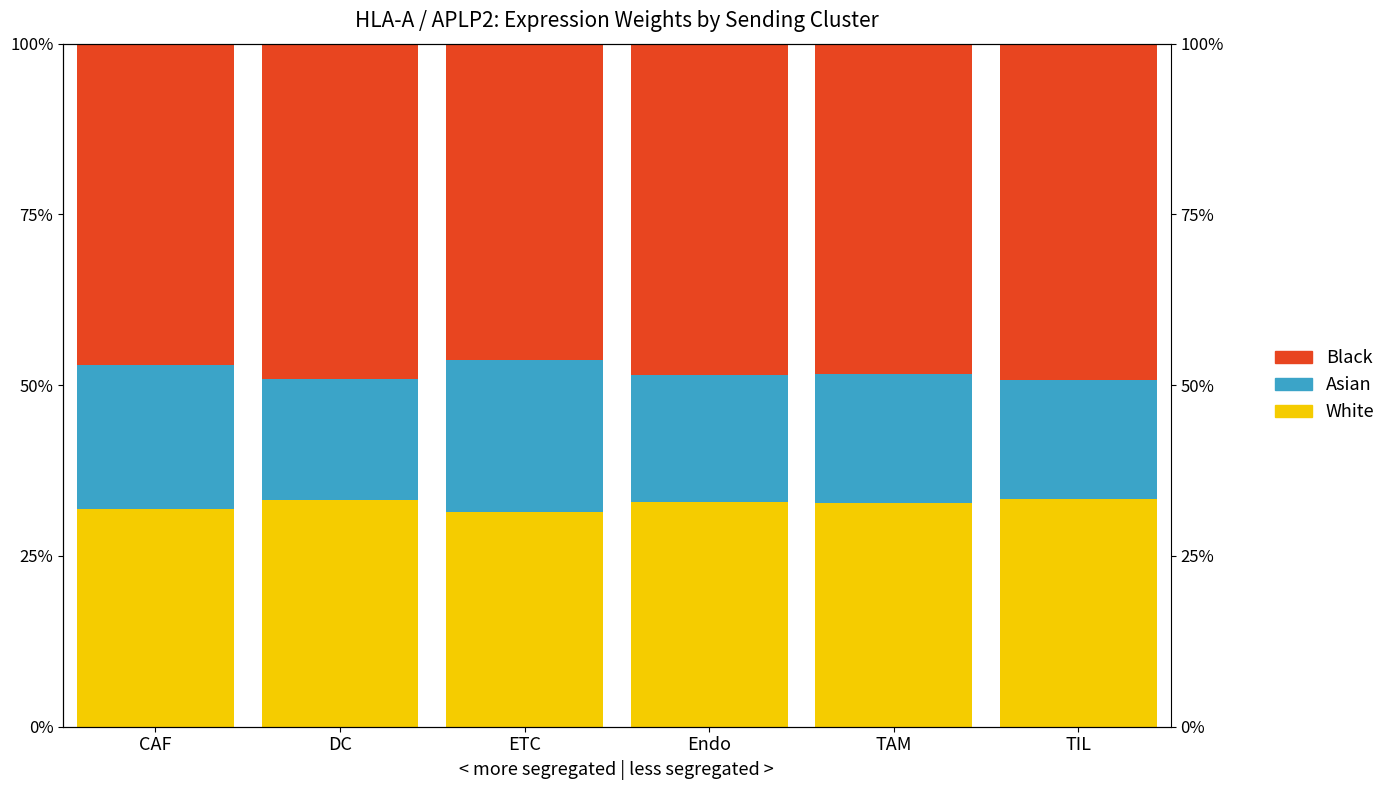

At which label does Black first exceed 48?

DC